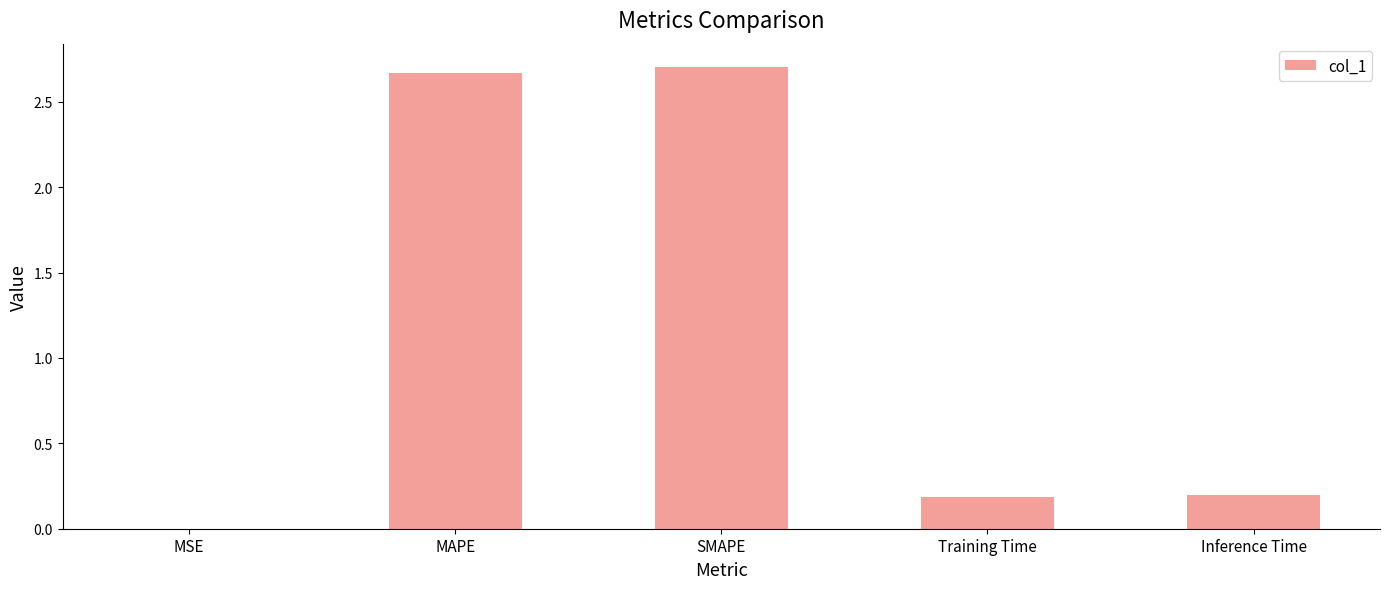

Between MAPE and SMAPE, which is larger?

SMAPE